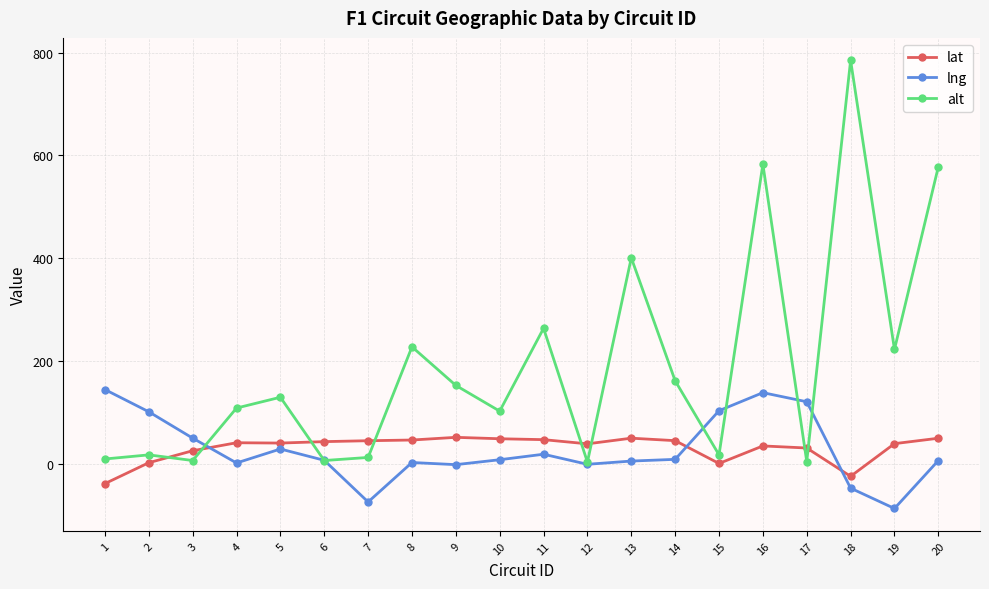

Rank the series at 4 from highest to lowest value.

alt, lat, lng